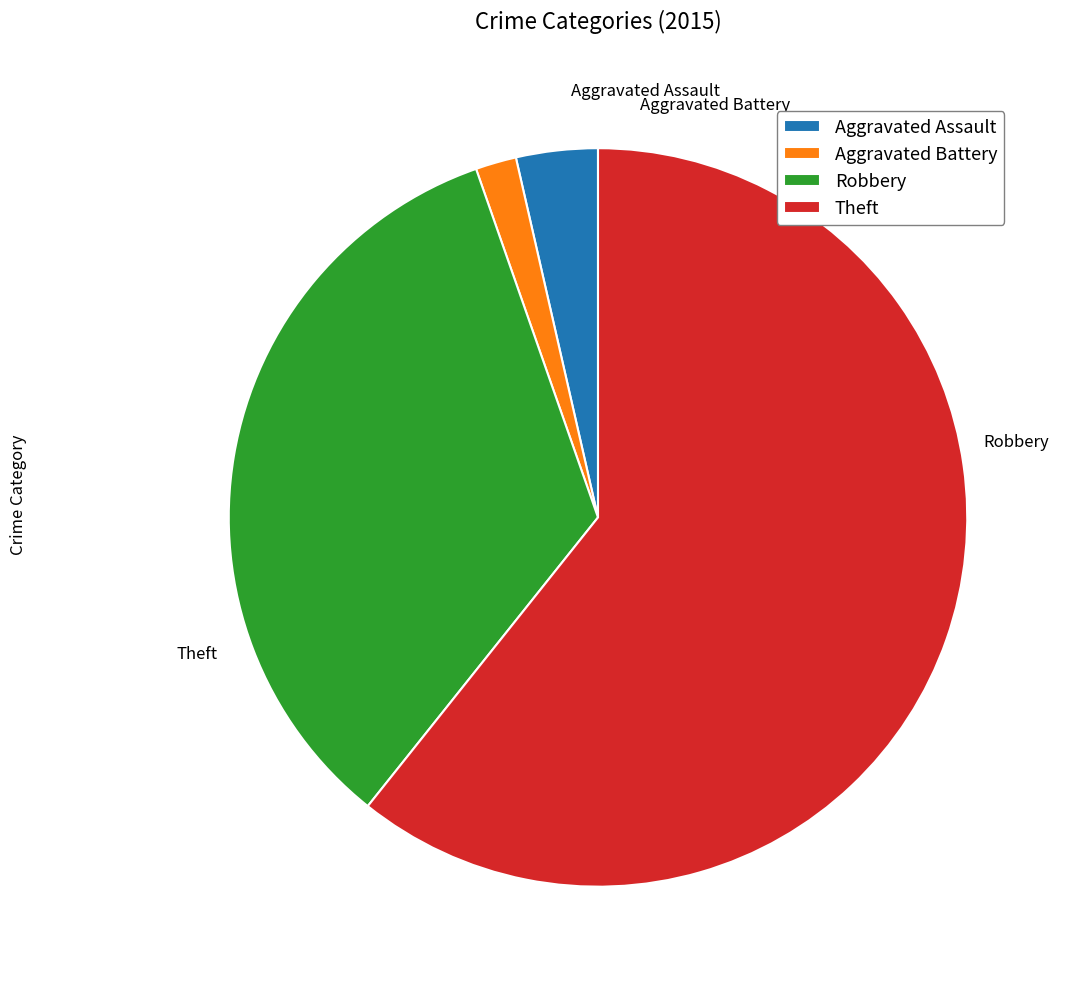

To the nearest percent, what portion does Aggravated Battery represent?

2%